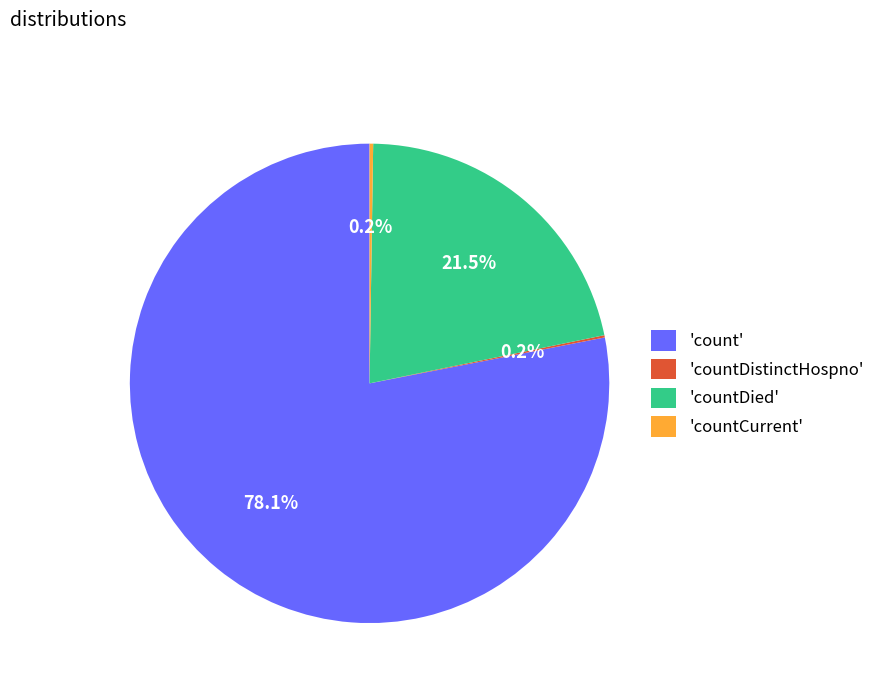

To the nearest percent, what is the average slice percentage?

25%